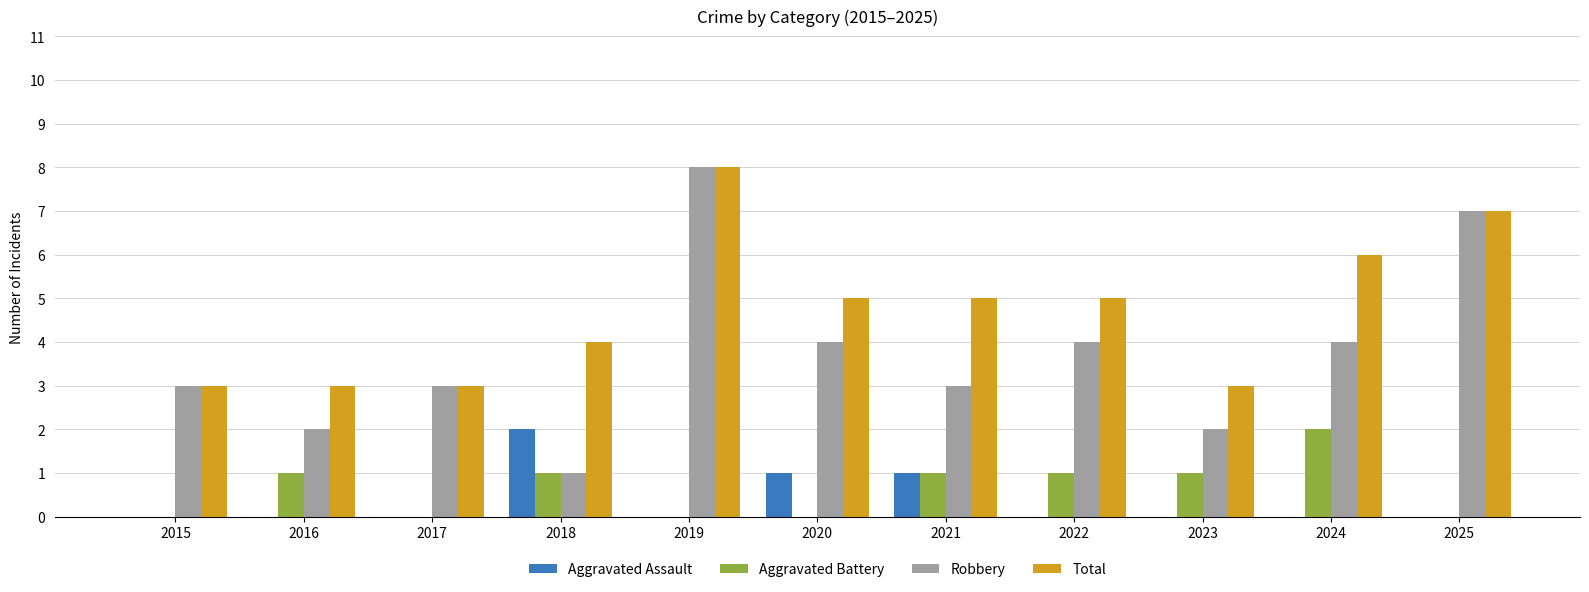

Reading right to left, list all the values displayed in this chart.

Aggravated Assault: 2025=0	2024=0	2023=0	2022=0	2021=1	2020=1	2019=0	2018=2	2017=0	2016=0	2015=0
Aggravated Battery: 2025=0	2024=2	2023=1	2022=1	2021=1	2020=0	2019=0	2018=1	2017=0	2016=1	2015=0
Robbery: 2025=7	2024=4	2023=2	2022=4	2021=3	2020=4	2019=8	2018=1	2017=3	2016=2	2015=3
Total: 2025=7	2024=6	2023=3	2022=5	2021=5	2020=5	2019=8	2018=4	2017=3	2016=3	2015=3